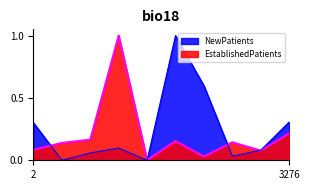

What is the sum of the EstablishedPatients values at 2 and 3276?

0.3